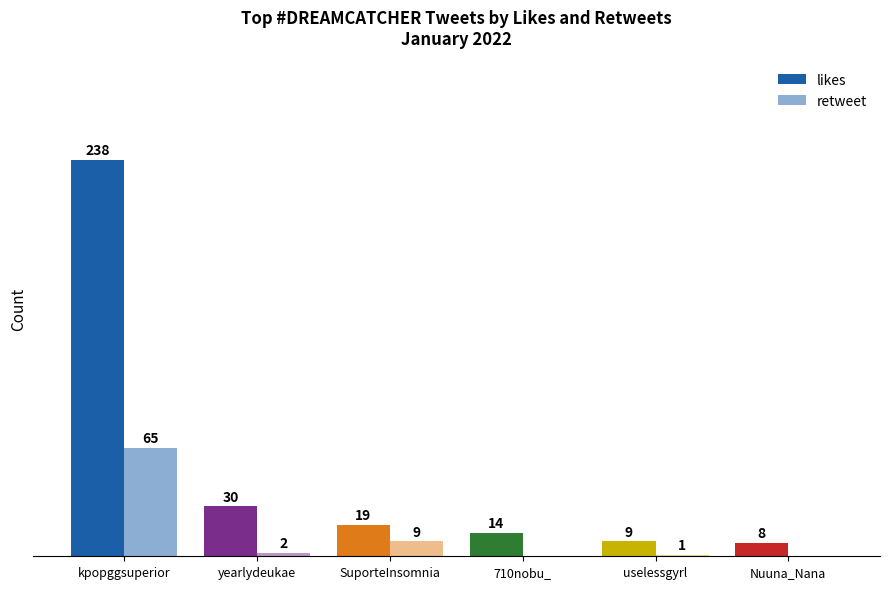

Are the bars grouped side by side (vs. stacked)?

Yes